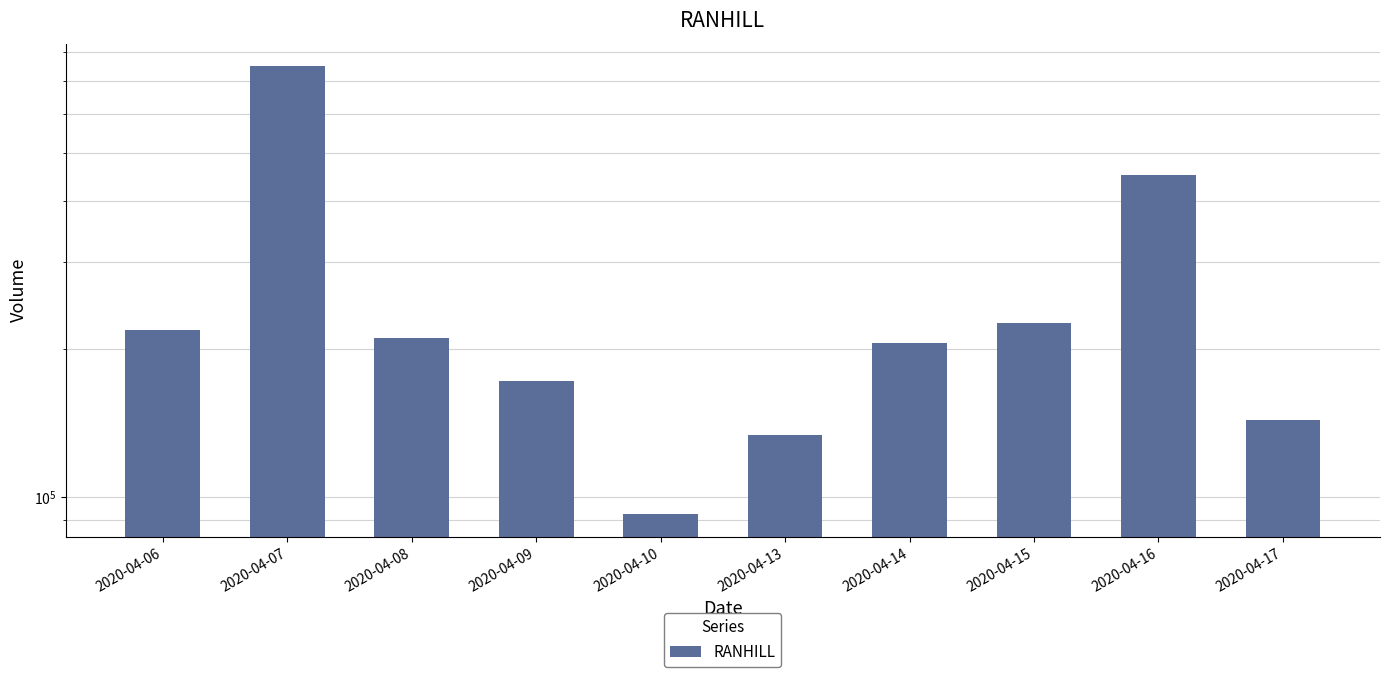

Rank the categories by value from highest to lowest.

2020-04-07, 2020-04-16, 2020-04-15, 2020-04-06, 2020-04-08, 2020-04-14, 2020-04-09, 2020-04-17, 2020-04-13, 2020-04-10